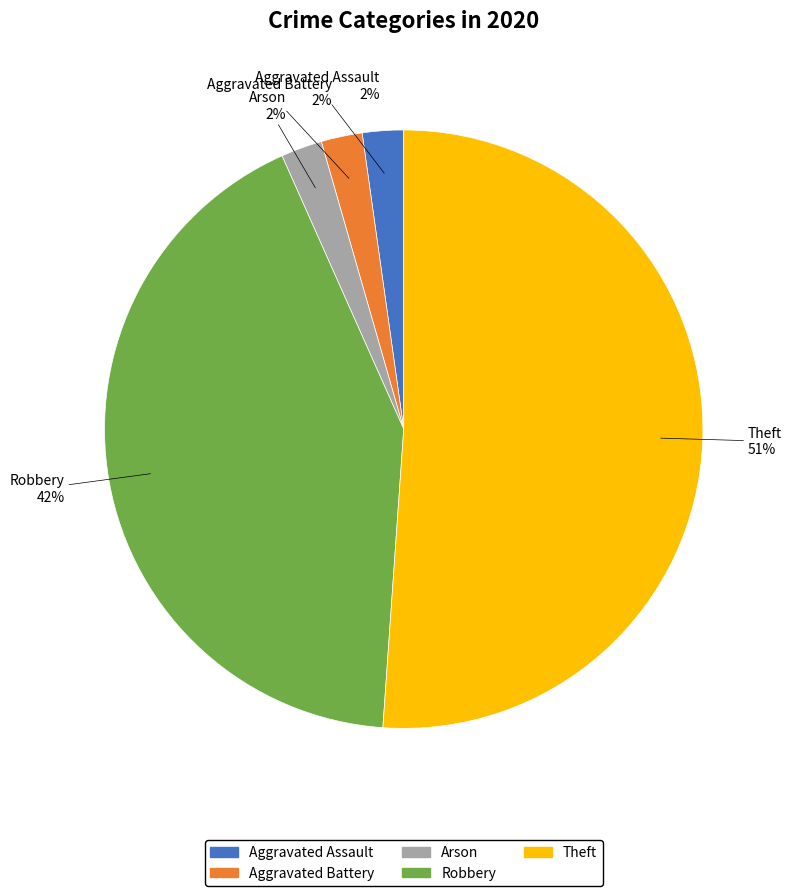

What is the largest slice in the pie chart?

Theft